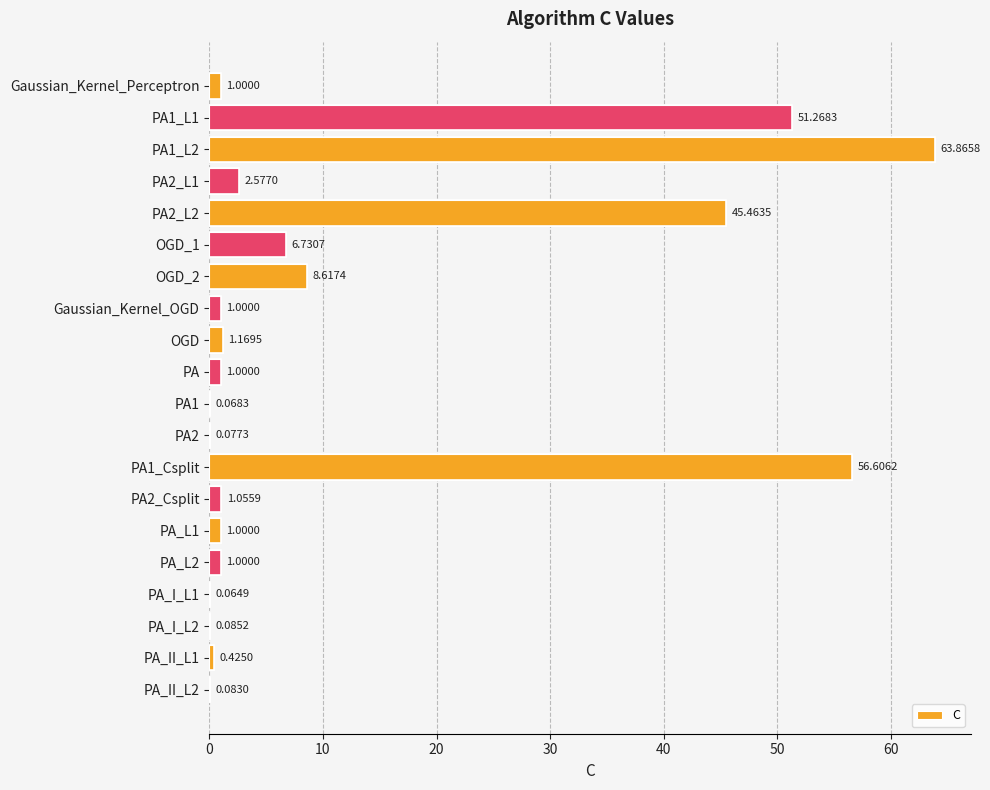

Approximately how many times larger is the value at PA2_L2 compared to PA_L2?

45.5